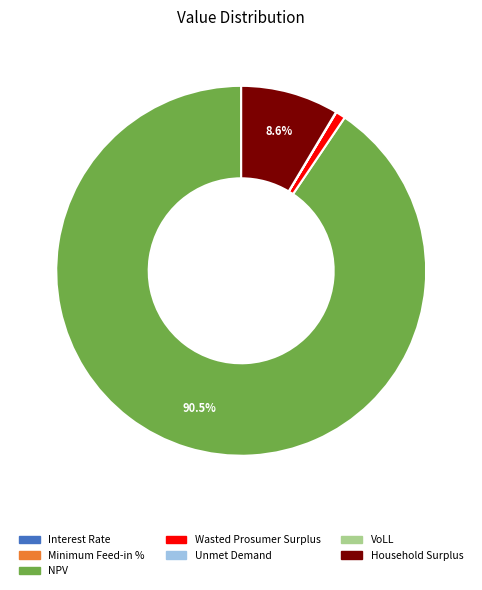

Which category has the biggest portion of the pie?

NPV